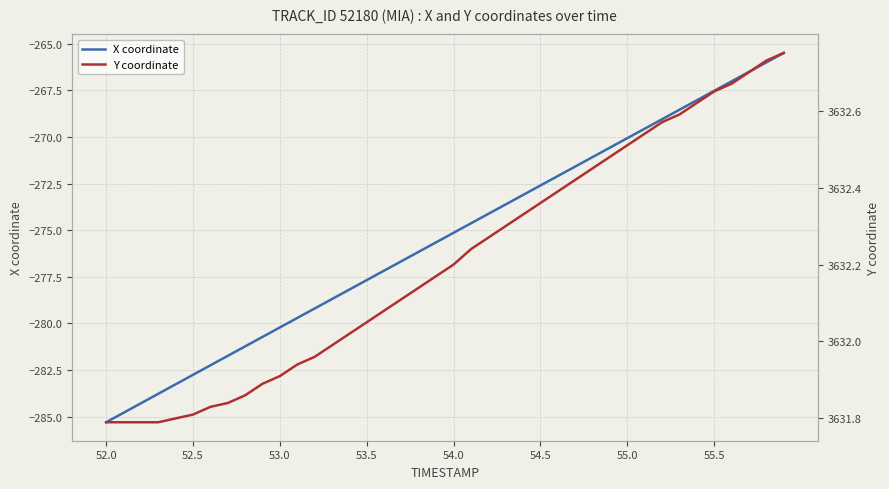

Which category has the lowest value in the X coordinate series?

52.0